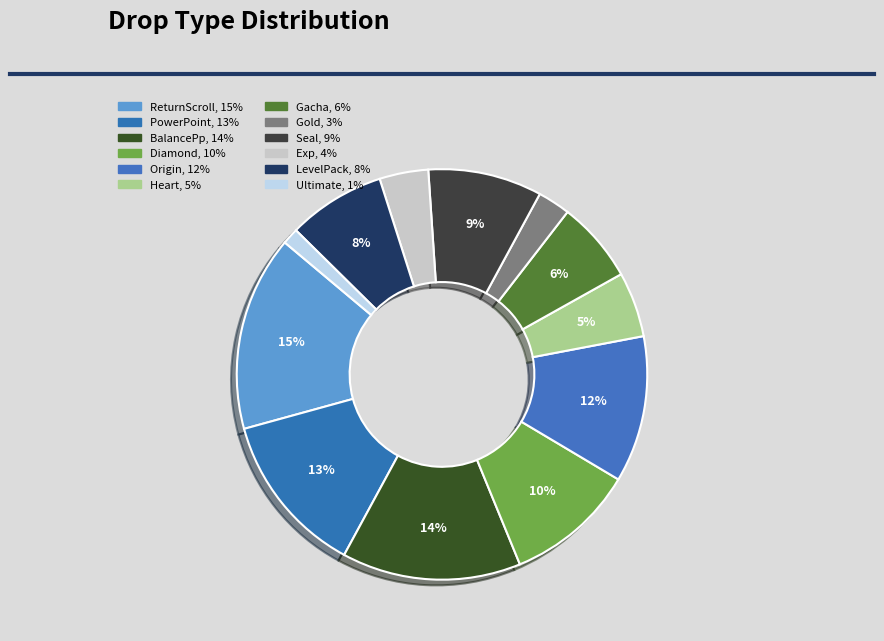

Count the number of slices in the pie.

12